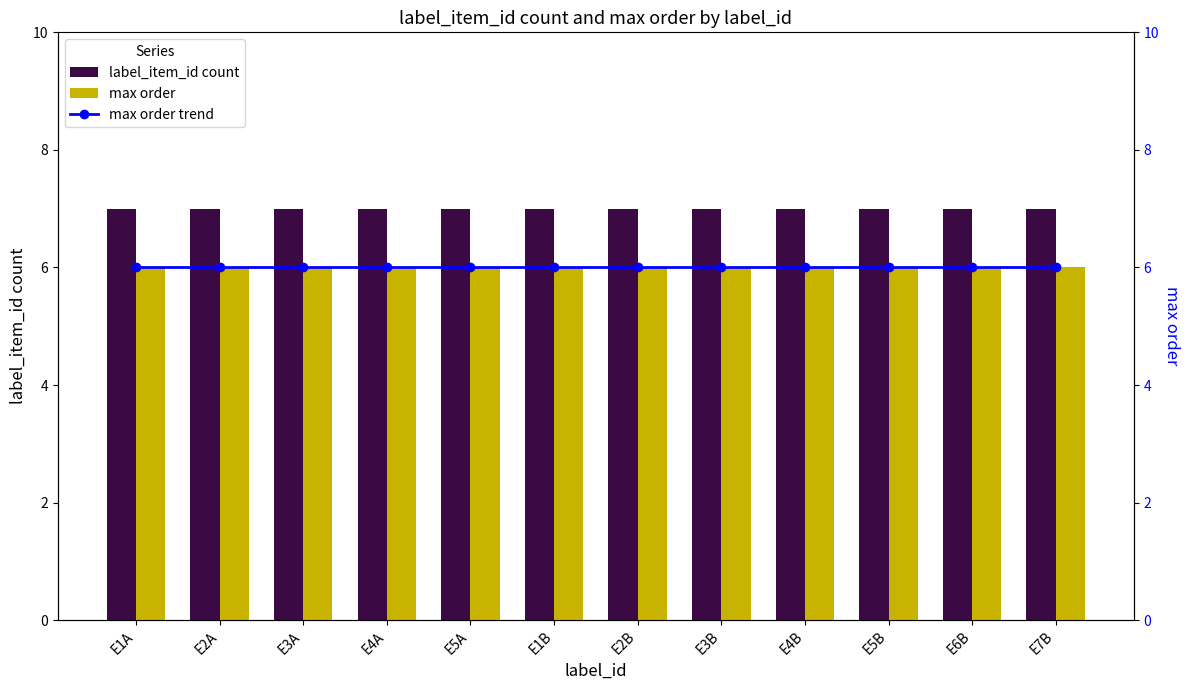

Does the chart contain any negative values?

No